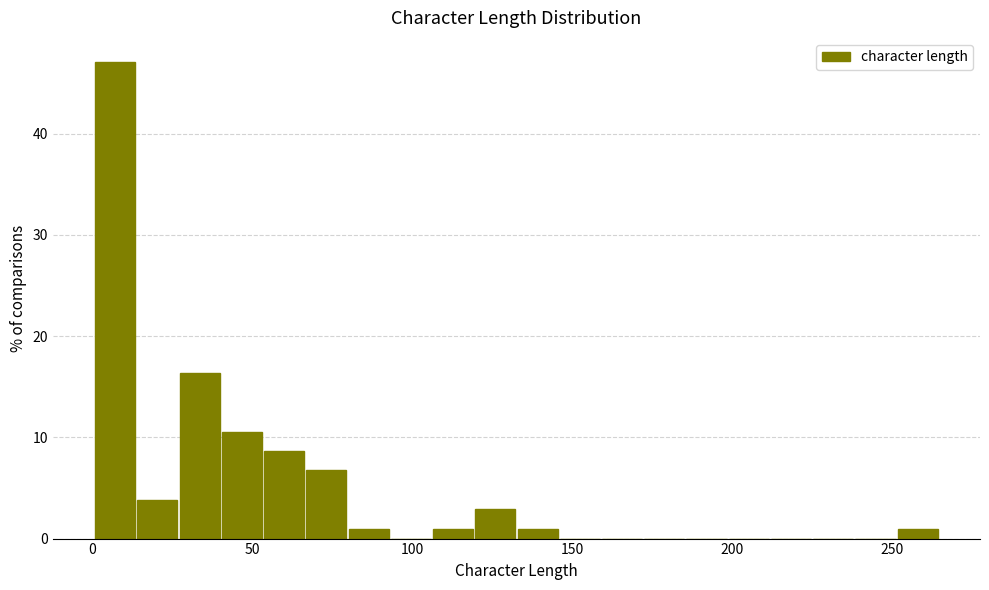

Read against the x-axis, roughly where is the centre of the tallest bar?

5